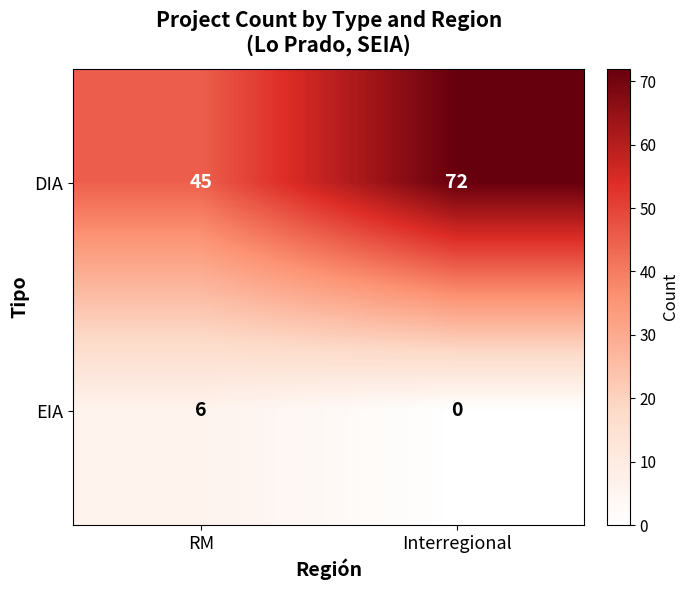

The value of DIA at RM is 45. True or false?

True